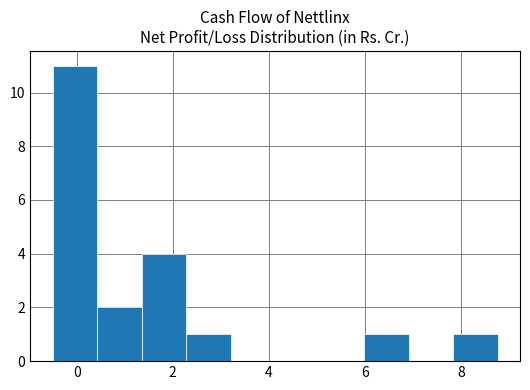

Reading left to right, transcribe this chart: for each bar, give the range it covers on the x-axis and its height. Neither the bar edges nor the heights are printed on the chart, so give them approximately, as read against the axes.

-0.4 to 0.4: 11
0.4 to 1.4: 2
1.4 to 2.2: 4
2.2 to 3.2: 1
3.2 to 4.2: 0
4.2 to 5.0: 0
5.0 to 6.0: 0
6.0 to 7.0: 1
7.0 to 7.8: 0
7.8 to 8.8: 1